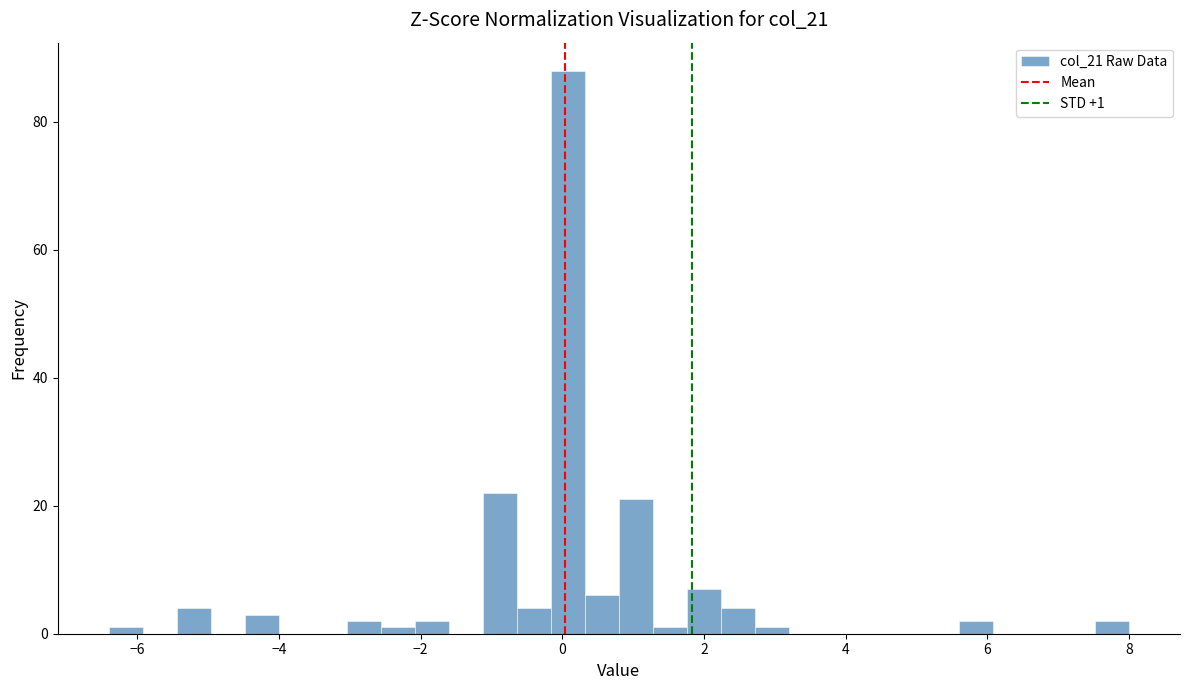

Around what value on the x-axis is the tallest bar? Give the approximate position of its centre, as read against the axis.

0.0